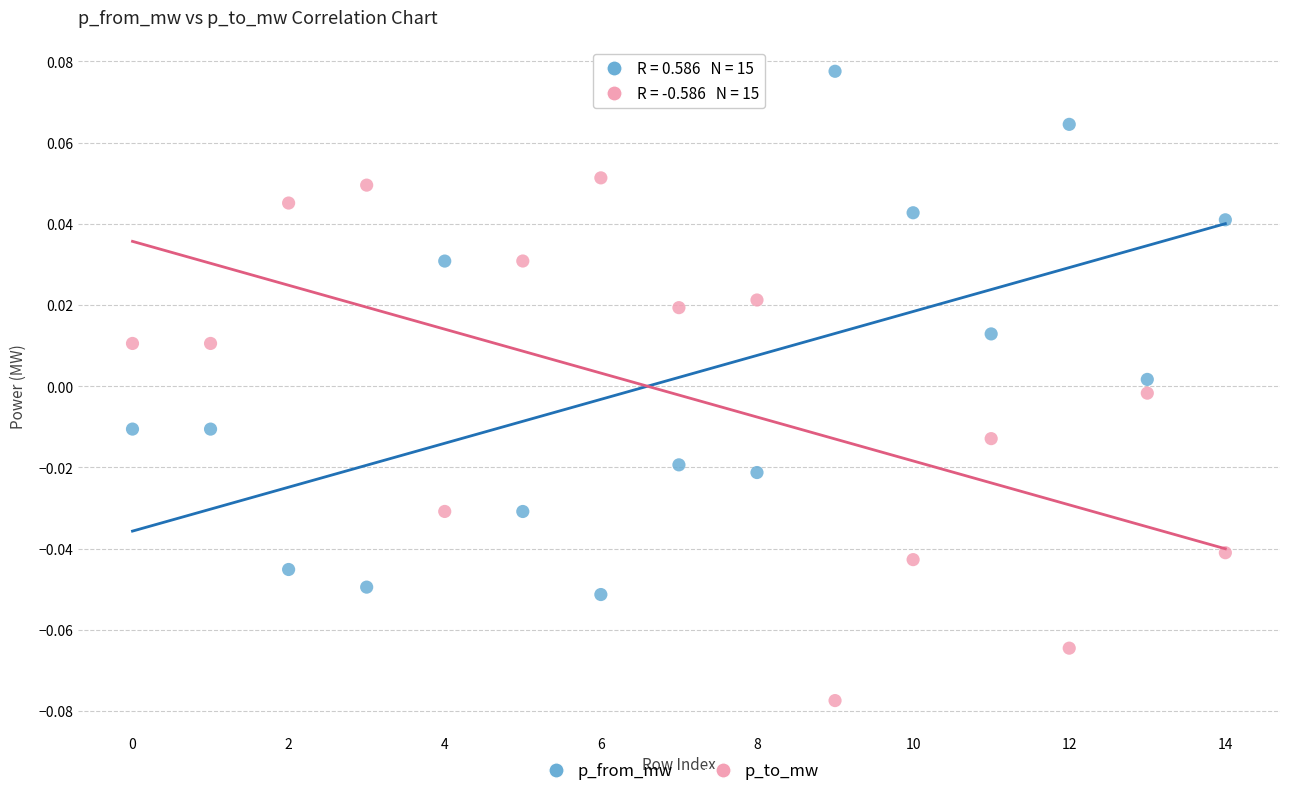

Which series contains the highest Y value?

p_from_mw